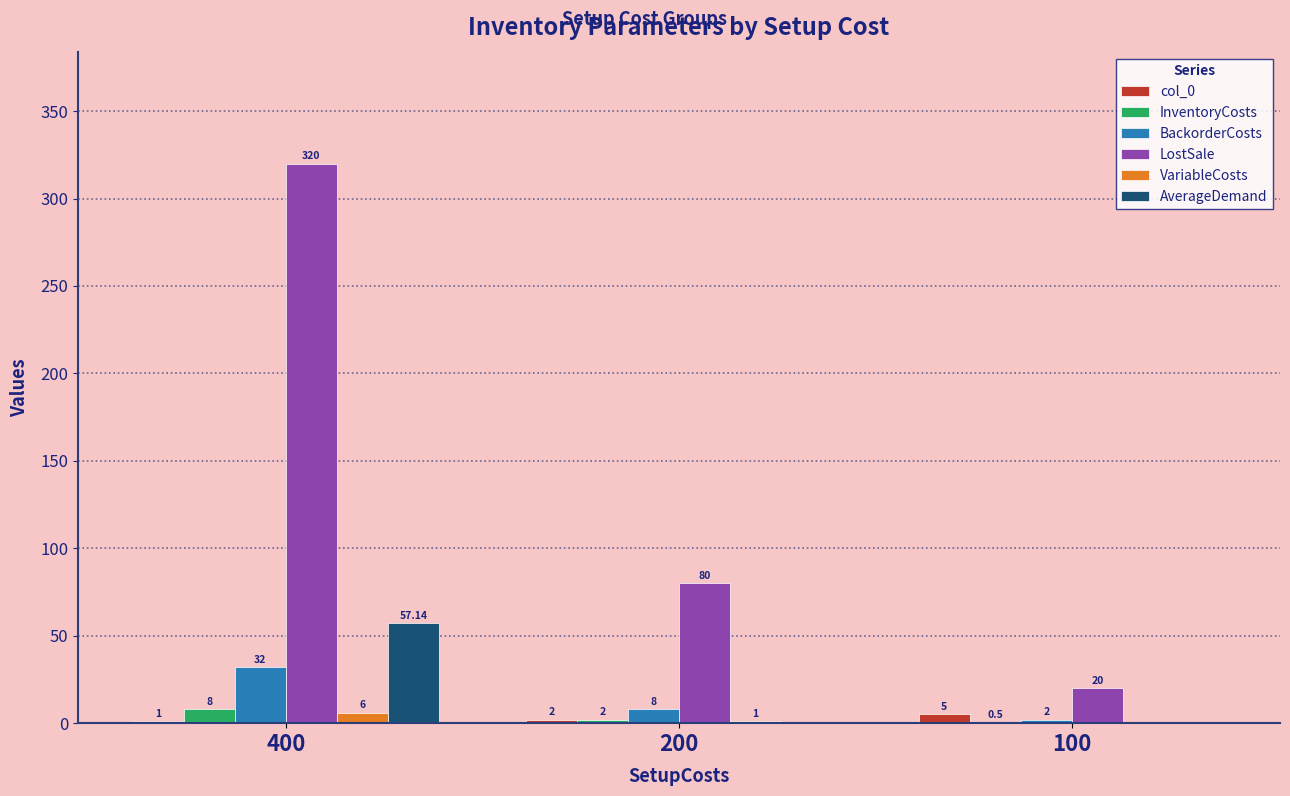

The value of VariableCosts at 200 is 1.0. True or false?

True